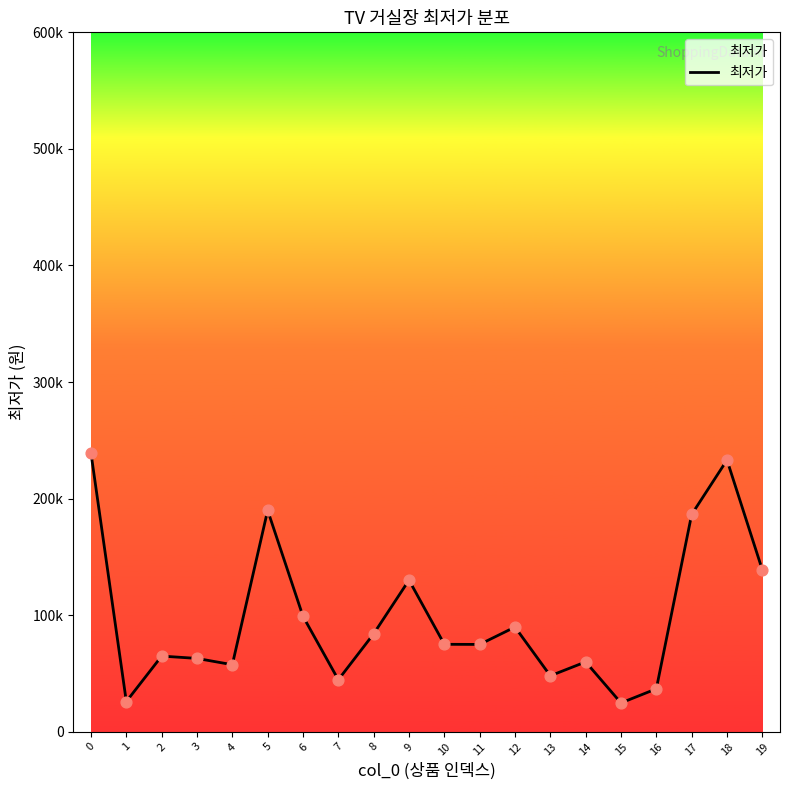

What is the ratio of the value at 10 to the value at 0?

0.3